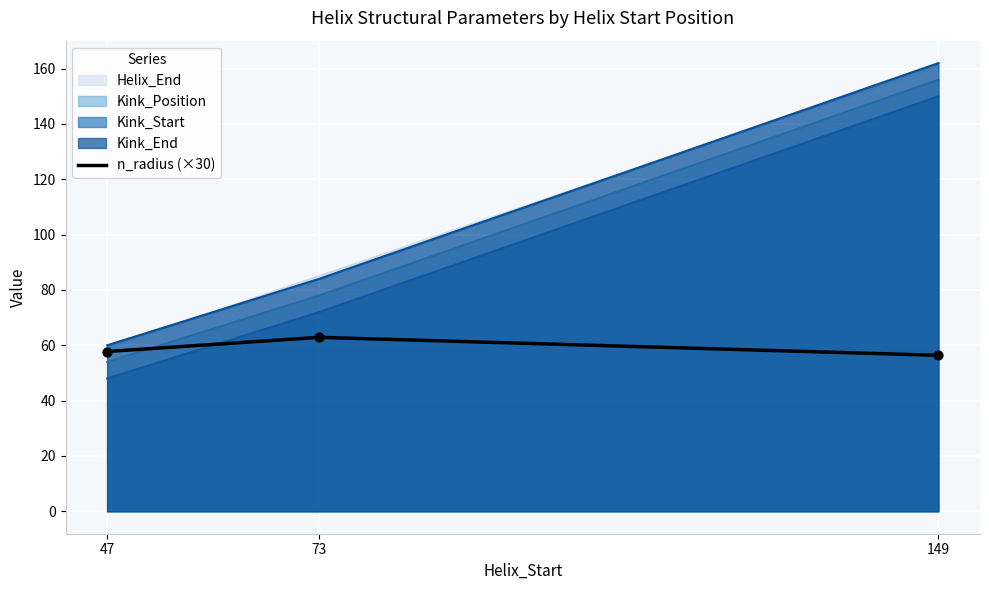

What is the spread (max minus min) of values at 73?

22.1